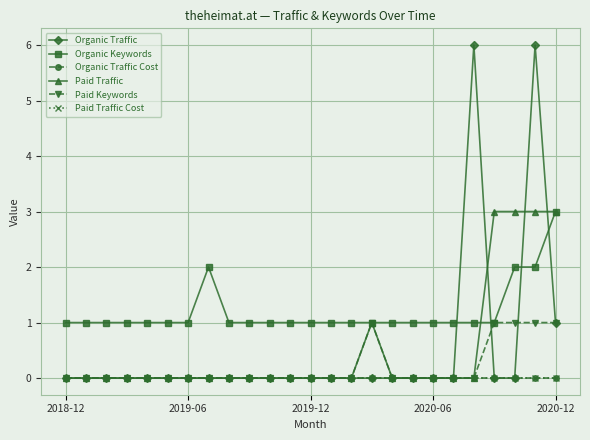

True or false: Organic Keywords and Paid Keywords cross at least once.

False